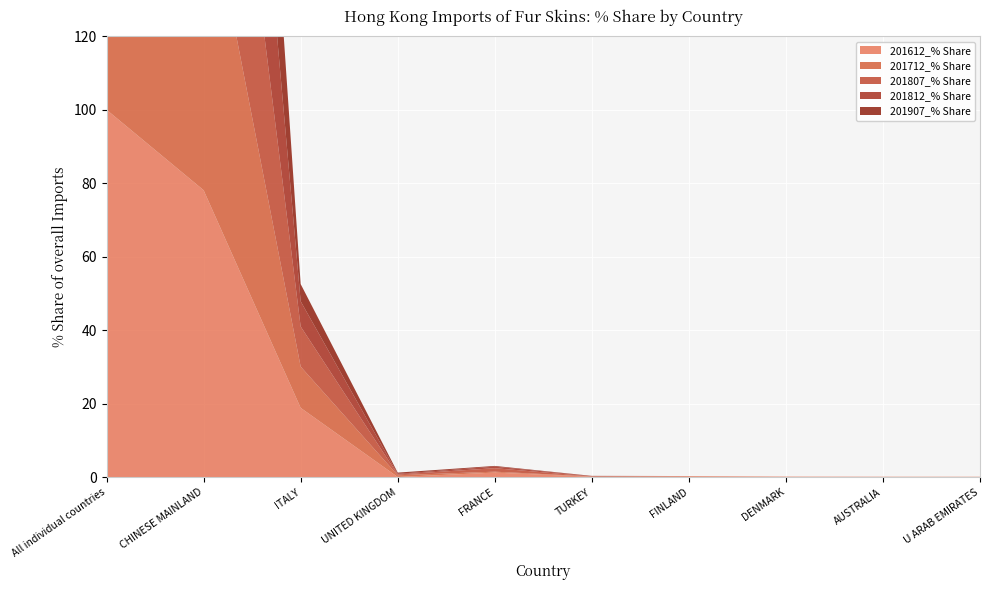

Reading left to right, what are all the values shown in this chart?

201612_% Share: 100.0	78.1	18.8	0.0	1.2	0.1	0.2	0.1	0.1	0.1
201712_% Share: 100.0	87.7	11.2	0.5	0.3	0.1	0.1	0.0	0.0	0.0
201807_% Share: 100.0	86.9	10.9	0.2	0.9	0.0	0.0	0.0	0.0	0.0
201812_% Share: 100.0	92.0	6.9	0.2	0.4	0.1	0.0	0.0	0.0	0.0
201907_% Share: 100.0	94.7	4.7	0.3	0.2	0.0	0.0	0.0	0.0	0.0